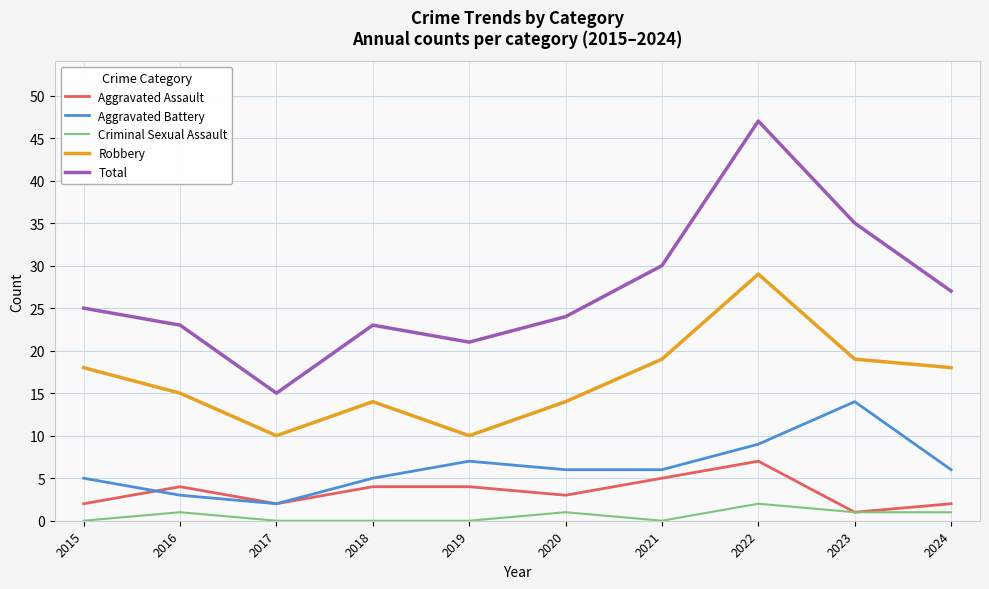

What are all the series names shown in the legend?

Aggravated Assault, Aggravated Battery, Criminal Sexual Assault, Robbery, Total